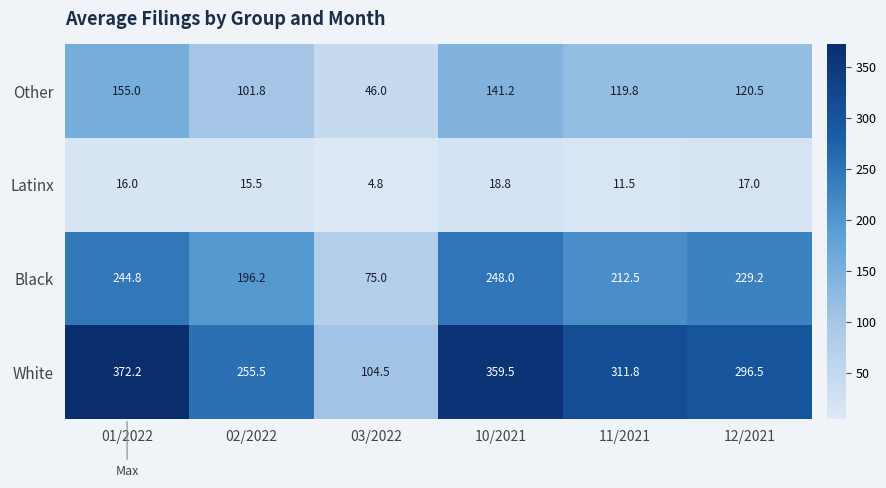

Which label corresponds to the smallest value in the chart?

03/2022